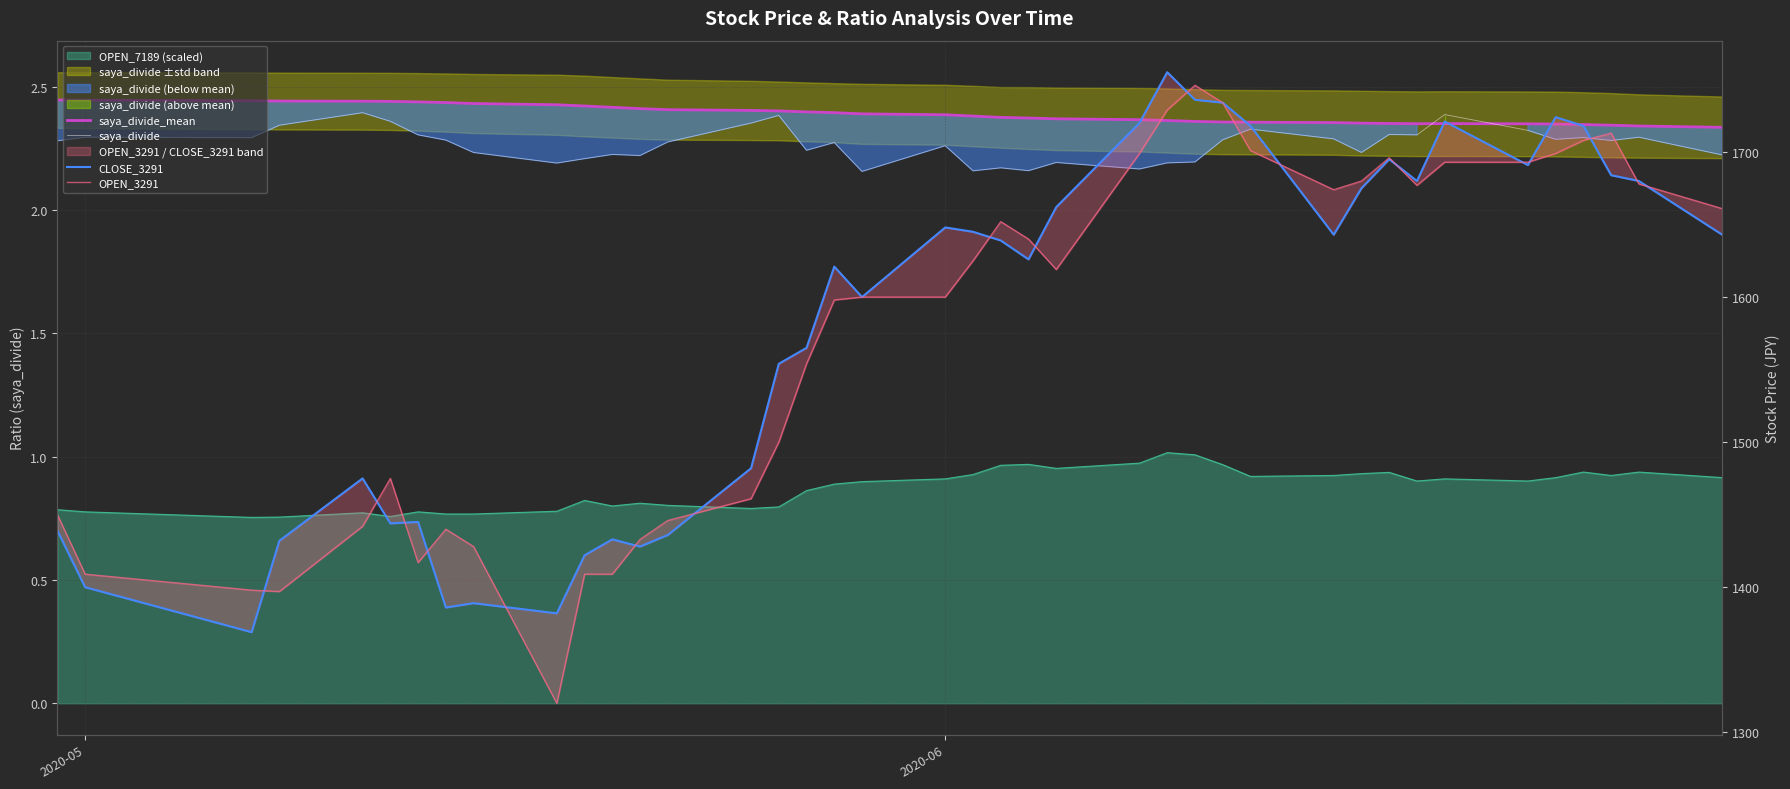

True or false: CLOSE_3291 and saya_divide intersect in this chart.

False